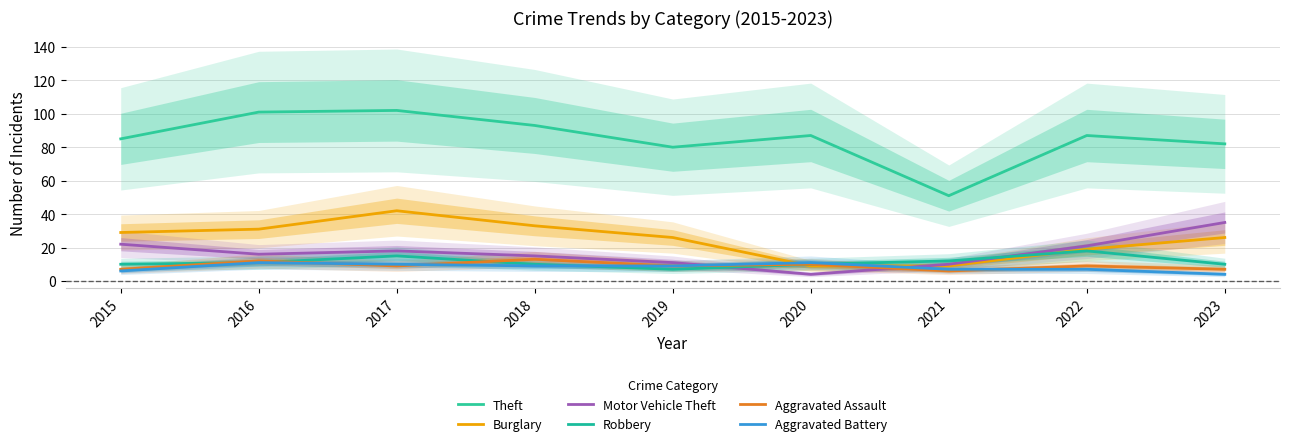

What is the difference between the highest and lowest values at 2022?

80